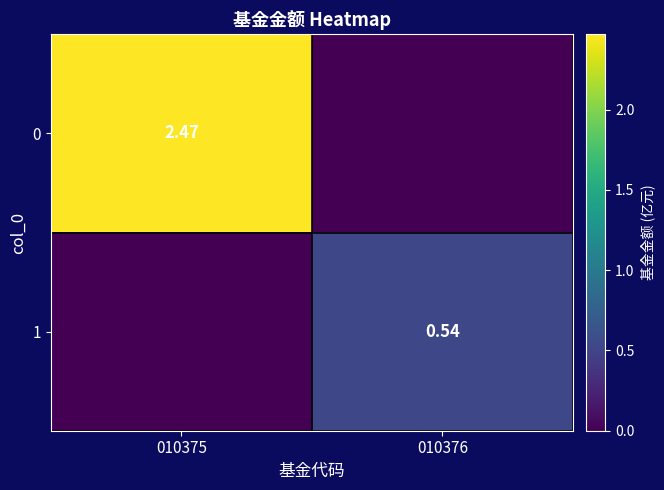

The 1 series shows 0.5 at 010376. True or false?

True